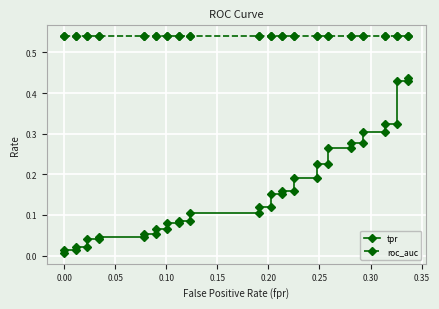

What position from the left is 0.05?

3